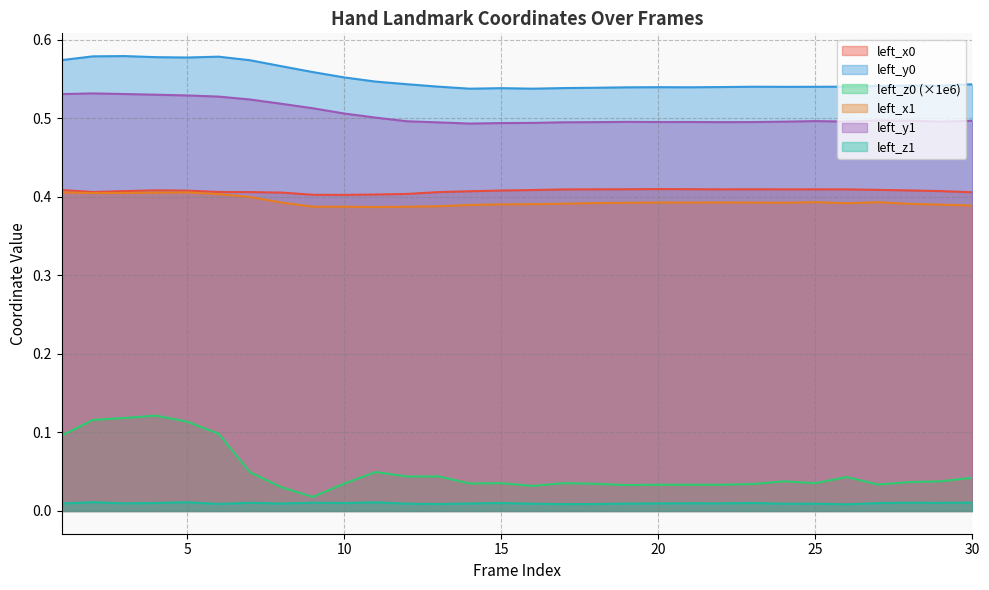

Reading left to right, list all the values displayed in this chart.

left_x0: 0.4	0.4	0.4	0.4	0.4	0.4	0.4	0.4	0.4	0.4	0.4	0.4	0.4	0.4	0.4	0.4	0.4	0.4	0.4	0.4	0.4	0.4	0.4	0.4	0.4	0.4	0.4	0.4	0.4	0.4
left_y0: 0.6	0.6	0.6	0.6	0.6	0.6	0.6	0.6	0.6	0.6	0.5	0.5	0.5	0.5	0.5	0.5	0.5	0.5	0.5	0.5	0.5	0.5	0.5	0.5	0.5	0.5	0.5	0.5	0.5	0.5
left_x1: 0.4	0.4	0.4	0.4	0.4	0.4	0.4	0.4	0.4	0.4	0.4	0.4	0.4	0.4	0.4	0.4	0.4	0.4	0.4	0.4	0.4	0.4	0.4	0.4	0.4	0.4	0.4	0.4	0.4	0.4
left_y1: 0.5	0.5	0.5	0.5	0.5	0.5	0.5	0.5	0.5	0.5	0.5	0.5	0.5	0.5	0.5	0.5	0.5	0.5	0.5	0.5	0.5	0.5	0.5	0.5	0.5	0.5	0.5	0.5	0.5	0.5
left_z0: 0.1	0.1	0.1	0.1	0.1	0.1	0.0	0.0	0.0	0.0	0.0	0.0	0.0	0.0	0.0	0.0	0.0	0.0	0.0	0.0	0.0	0.0	0.0	0.0	0.0	0.0	0.0	0.0	0.0	0.0
left_z1: 0.0	0.0	0.0	0.0	0.0	0.0	0.0	0.0	0.0	0.0	0.0	0.0	0.0	0.0	0.0	0.0	0.0	0.0	0.0	0.0	0.0	0.0	0.0	0.0	0.0	0.0	0.0	0.0	0.0	0.0